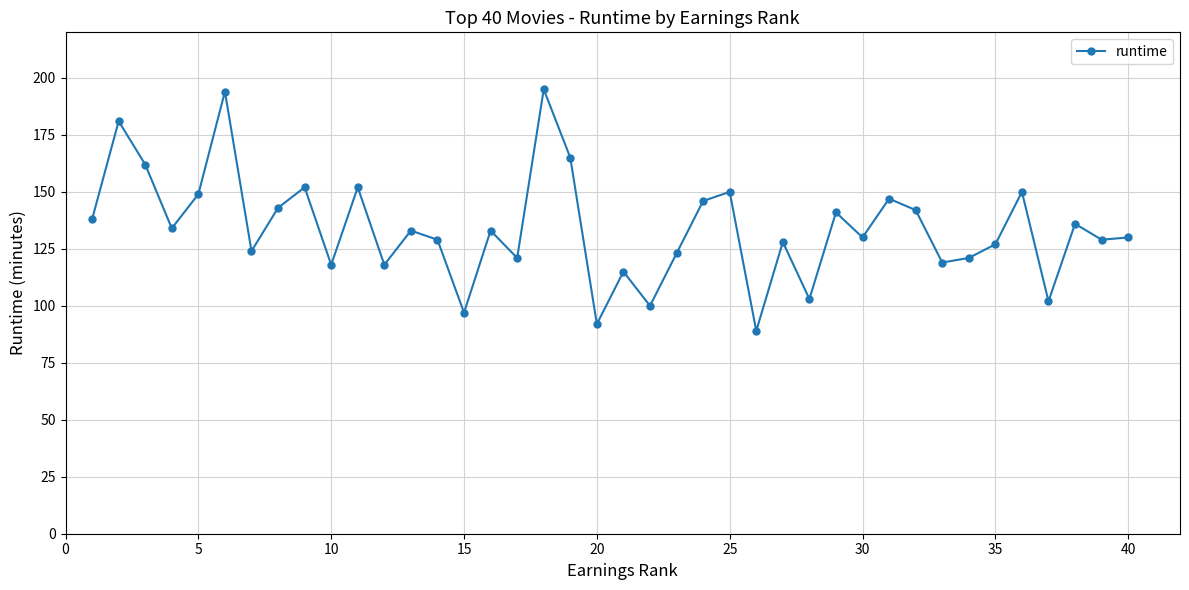

What is the maximum value shown in the chart?

195